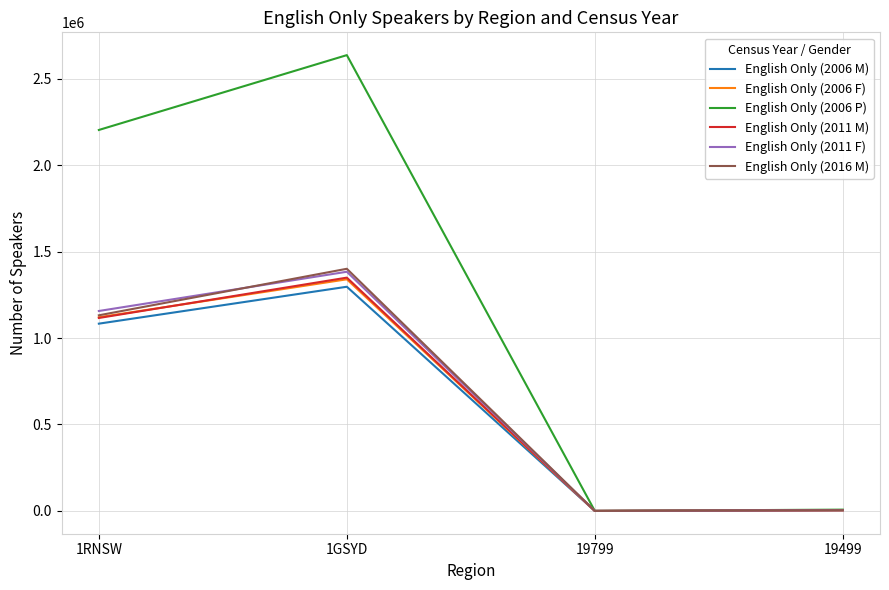

What is the minimum value shown in the chart?

7